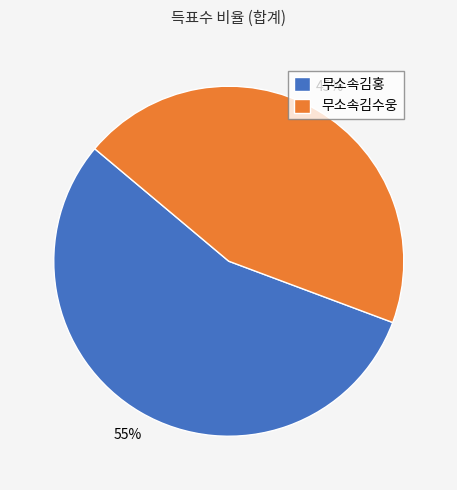

Count the number of slices in the pie.

2